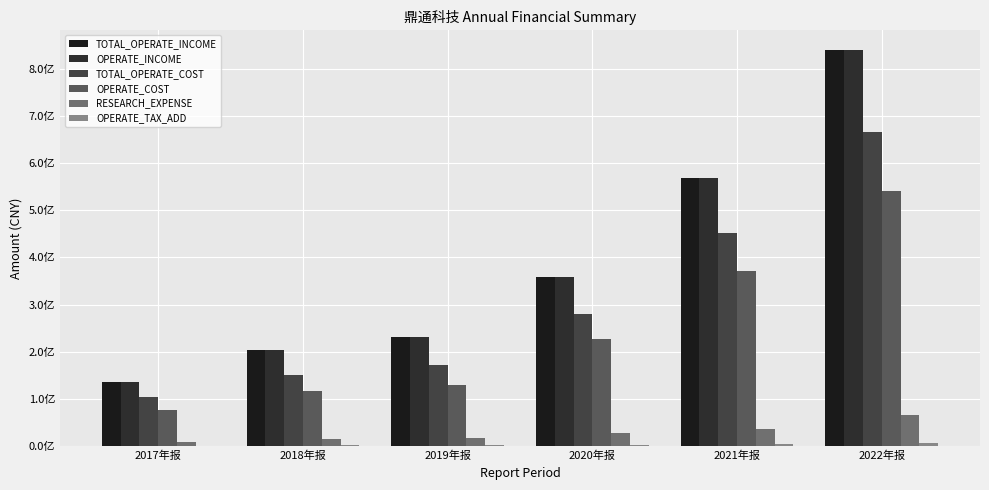

Are the bars horizontal?

No